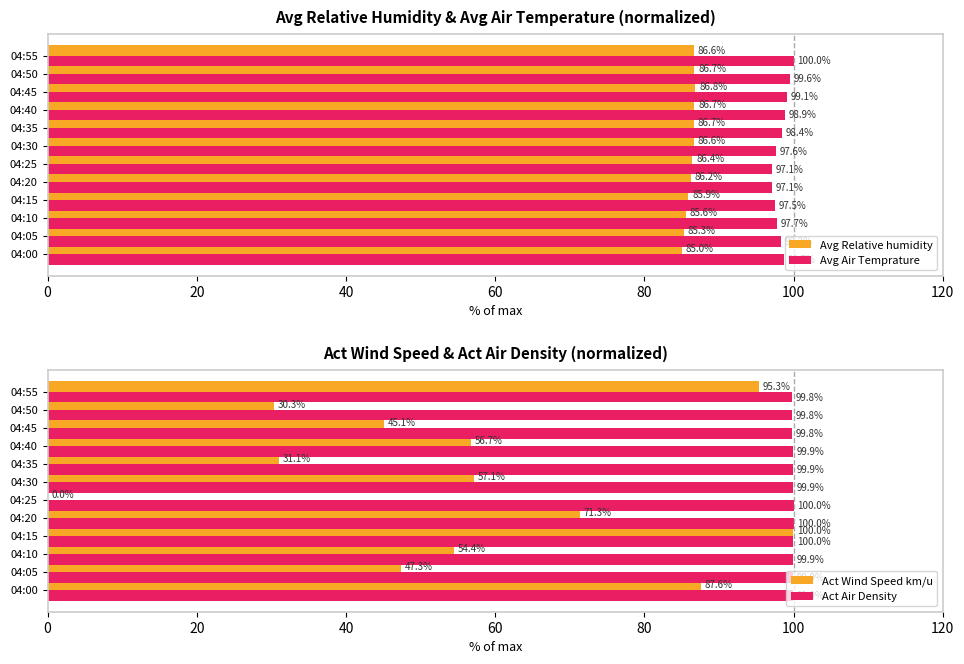

The value of Avg Relative humidity at 04:30 is 28.2. True or false?

False